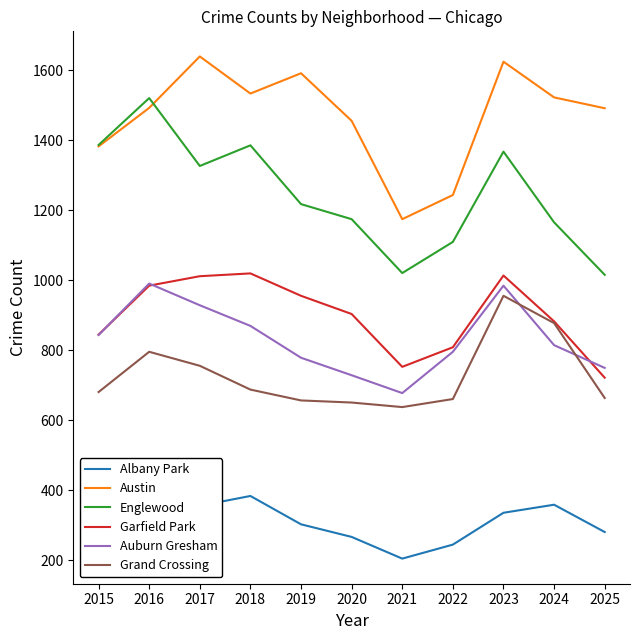

The Garfield Park series shows 1652 at 2017. True or false?

False